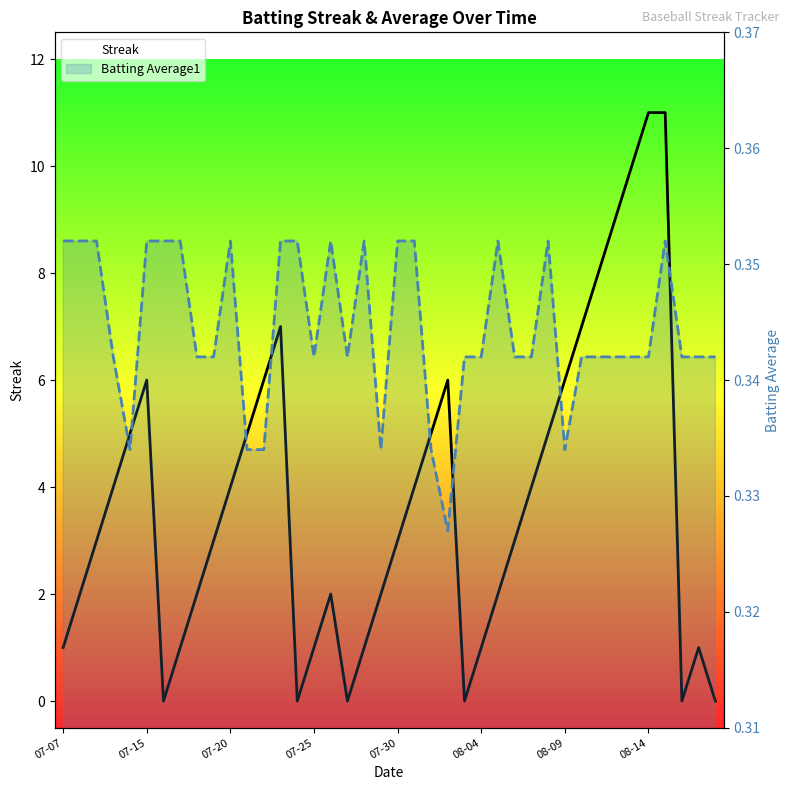

Which series has the widest spread of values?

Streak